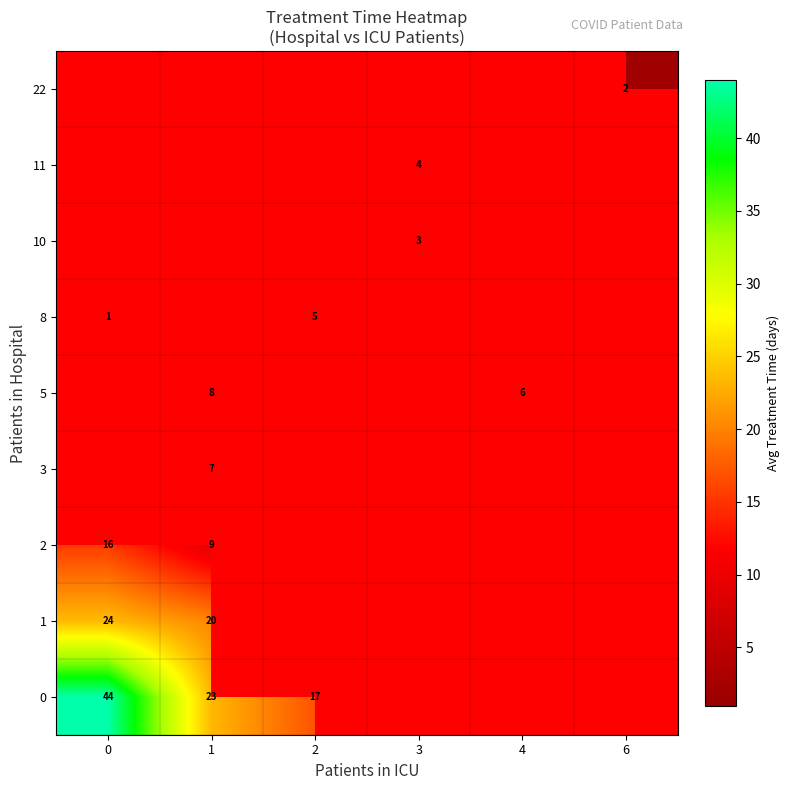

Where is row_1 nearest to the value 21?

1